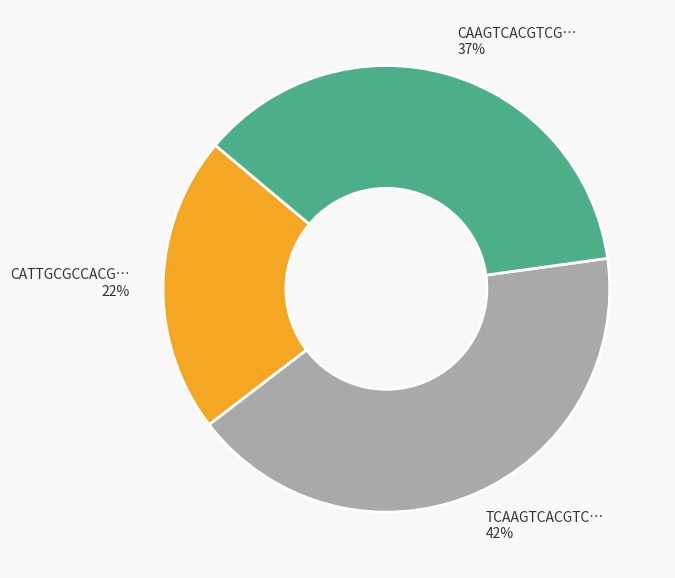

To the nearest percent, what is the average slice percentage?

33%